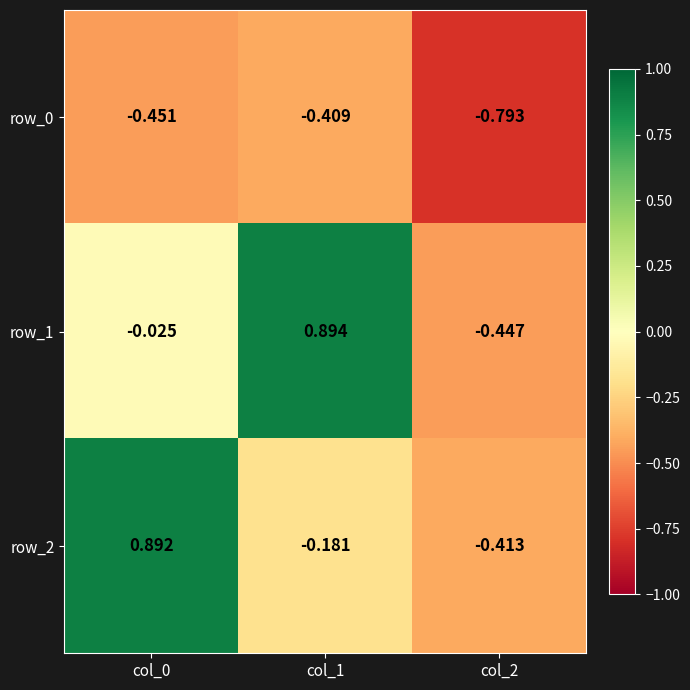

Is the value of row_1 at col_2 greater than the value of row_2 at col_1?

No